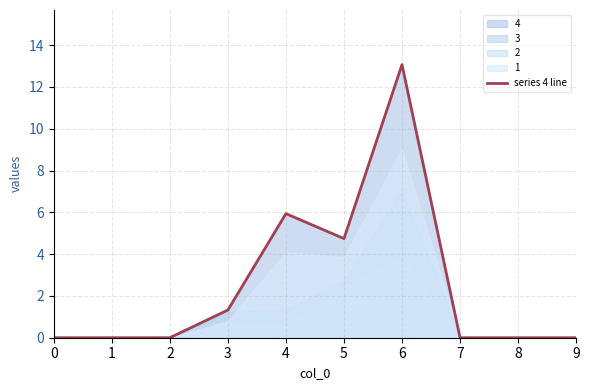

How many lines are shown in the chart?

1